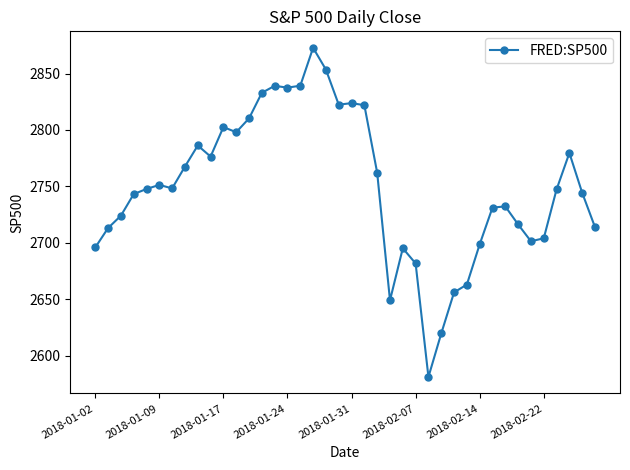

True or false: the data has more than 1 interior local peaks.

True